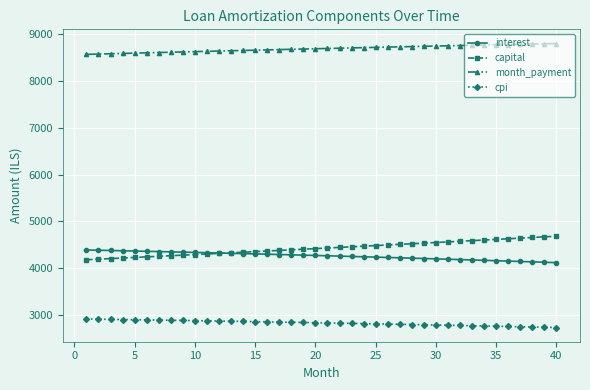

What is the highest value of the capital series?

4681.5